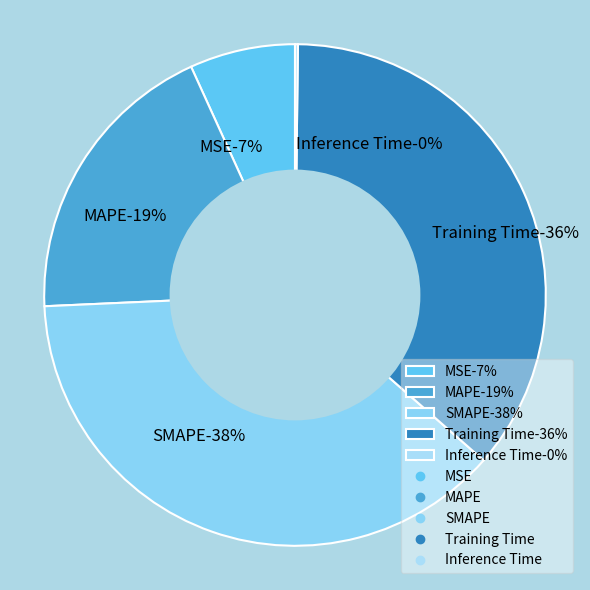

To the nearest percent, what percentage of the pie is MSE?

7%